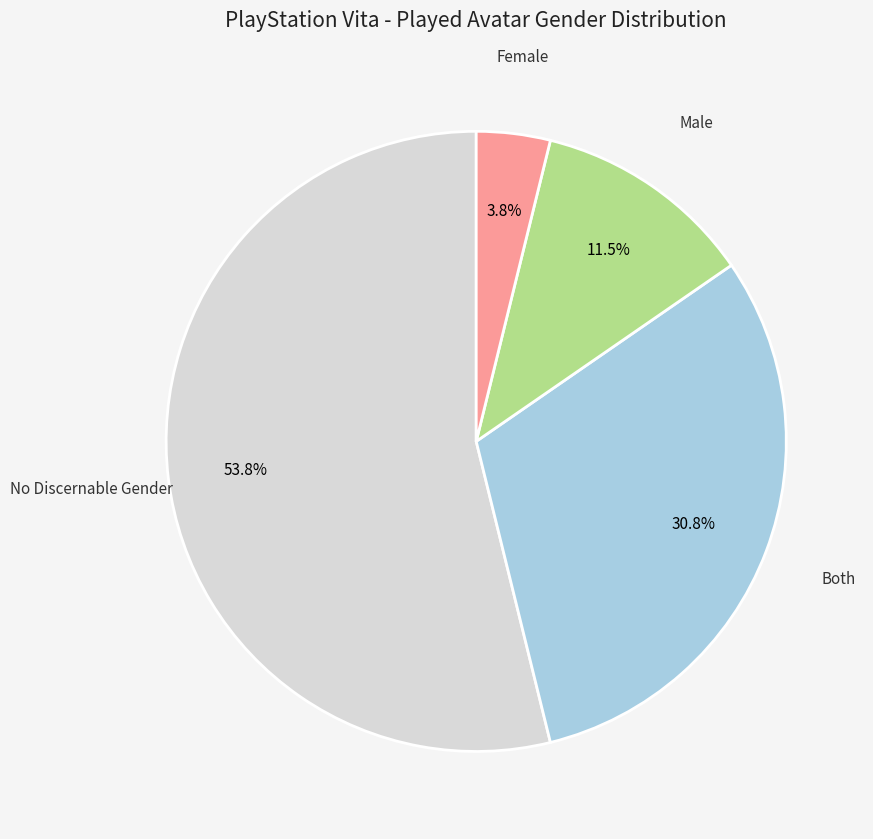

Count the number of slices in the pie.

4